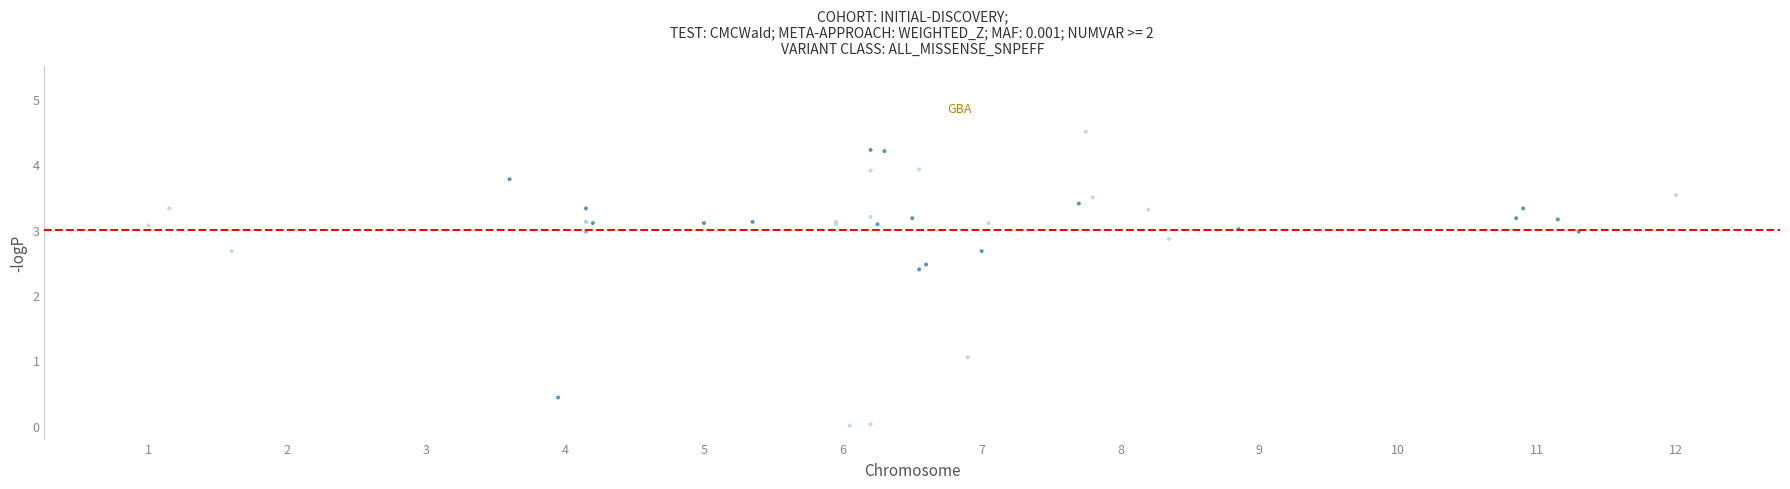

What Y value in the scatter plot is closest to 2?

2.4